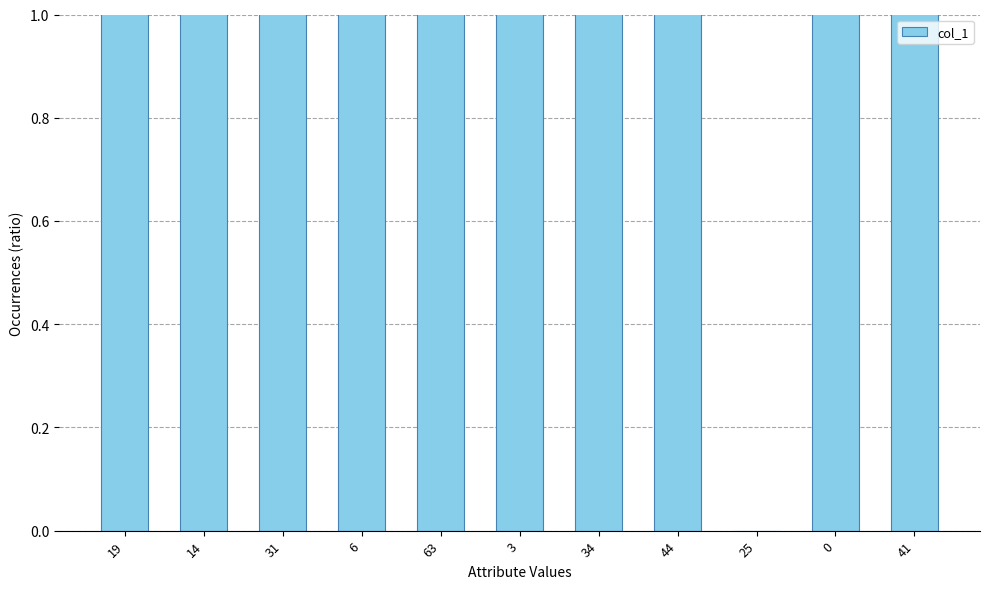

Where is the data nearest to the value 31?

6